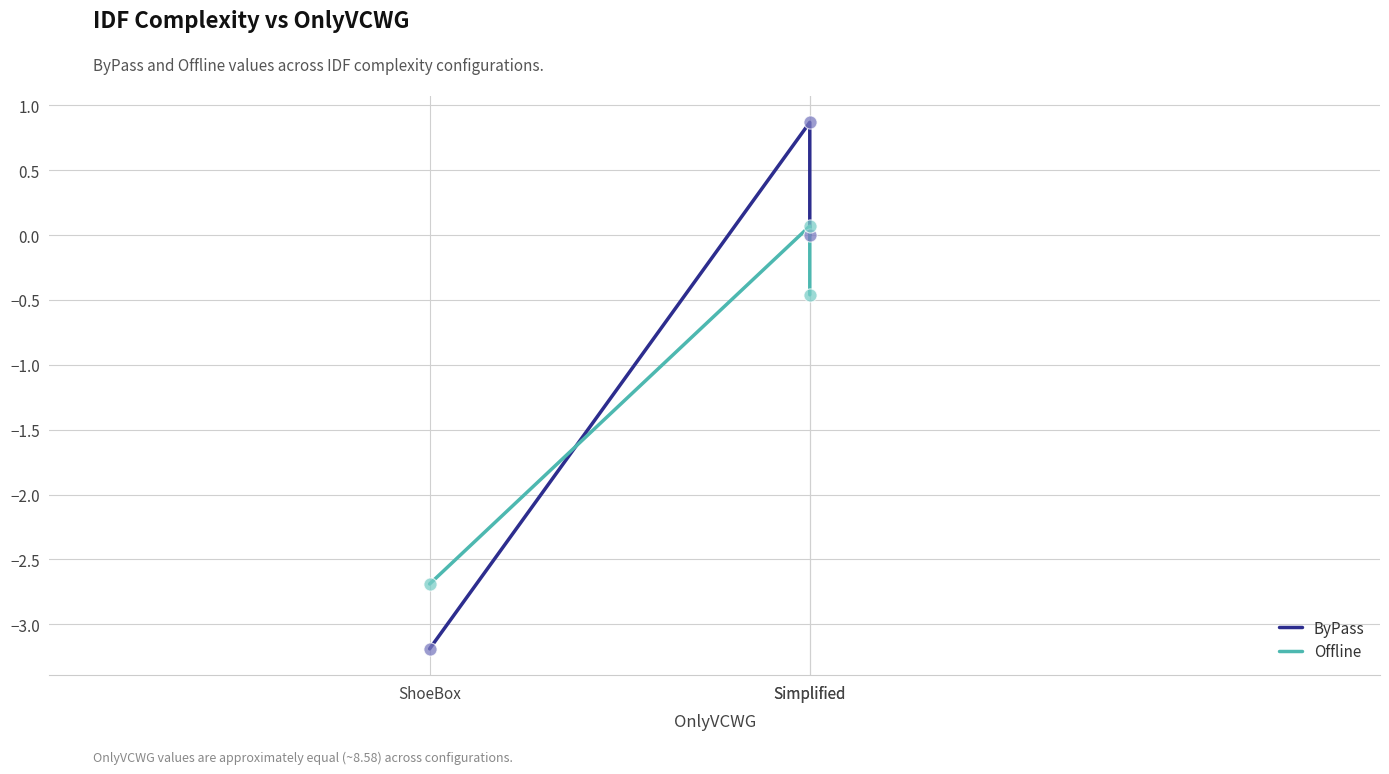

Which series contains the highest Y value?

ByPass